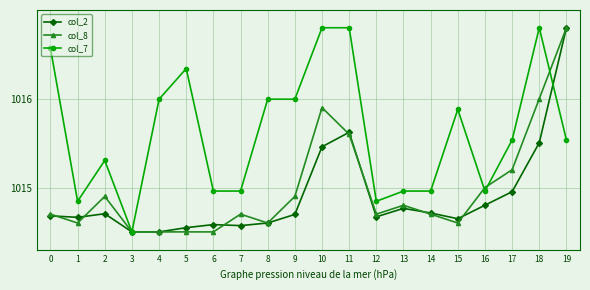

True or false: col_2 has more than 0 interior local peaks.

True